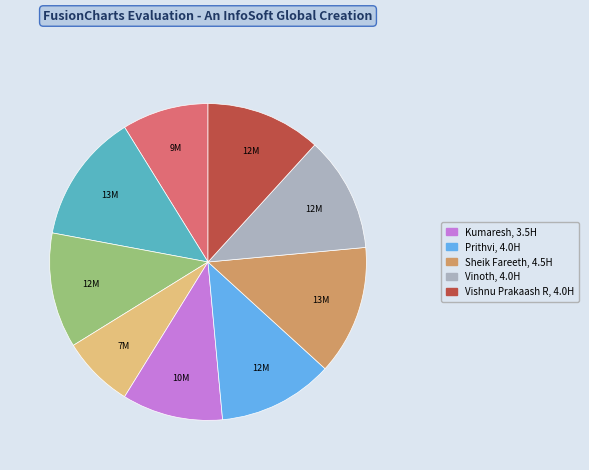

Is there any slice that represents more than half of the pie?

No